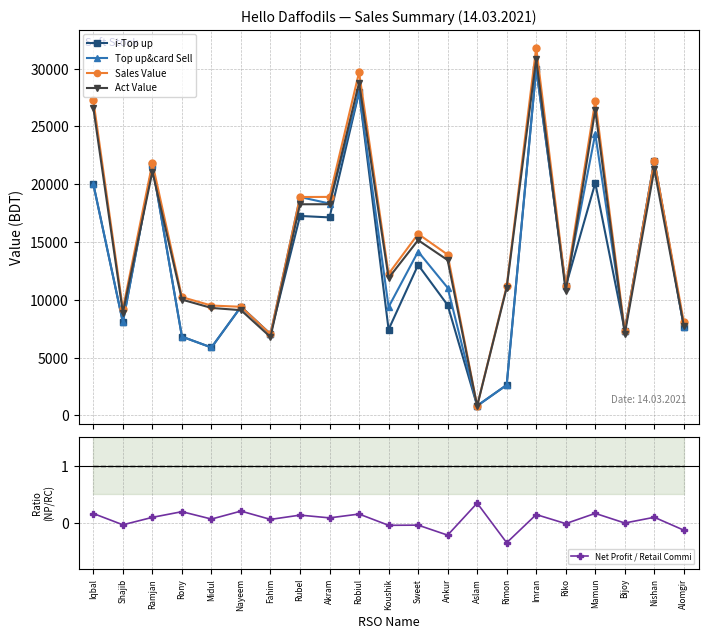

Rank the series by their maximum value, from highest to lowest.

Sales Value, Act Value, i-Top up, Top up&card Sell, Net Profit / Retail Commi